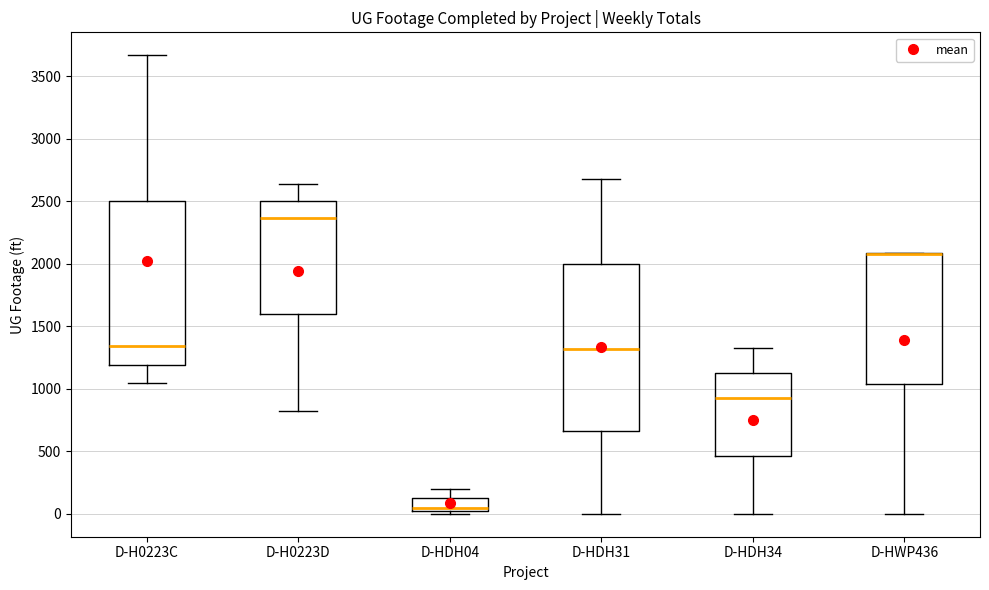

Reading left to right, read every box against the y-axis: the position of its median line, the range the box covers, and the ends of its whiskers. The values are not printed on the chart, so give them approximately, as read against the axis.

D-H0223C: median 1350, box 1200 to 2500, whiskers 1050 to 3650
D-H0223D: median 2350, box 1600 to 2500, whiskers 800 to 2650
D-HDH04: median 50, box 0 to 100, whiskers 0 (just below the box's lower edge) to 200
D-HDH31: median 1300, box 650 to 2000, whiskers 0 to 2700
D-HDH34: median 950, box 450 to 1150, whiskers 0 to 1300
D-HWP436: median 2100 (drawn on the box's upper edge), box 1050 to 2100, whiskers 0 to 2100